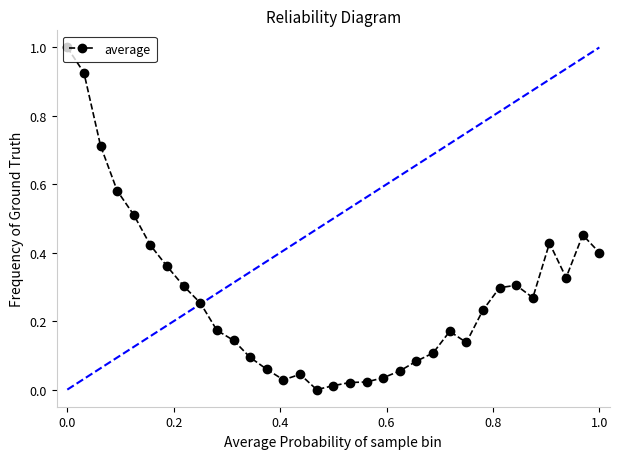

True or false: there are more than 1 points higher than both neighbors.

True